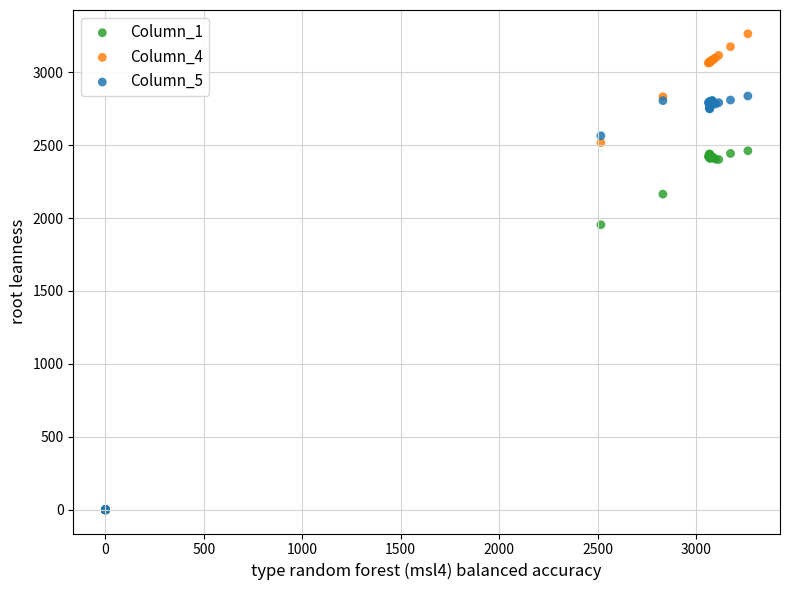

Across all series, what Y value is closest to 1631?

1953.7